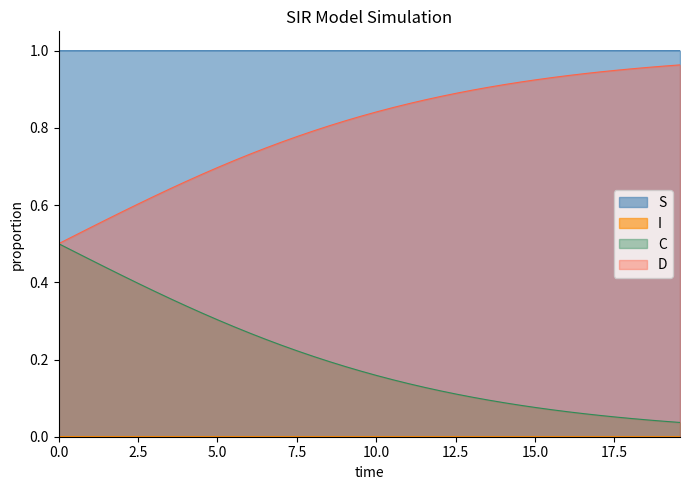

True or false: C and D intersect in this chart.

False